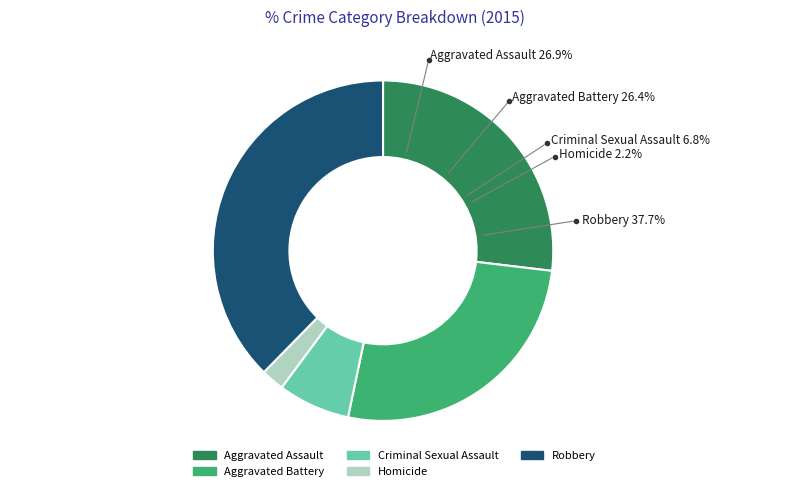

Is it true that Robbery is 30% of the pie?

False